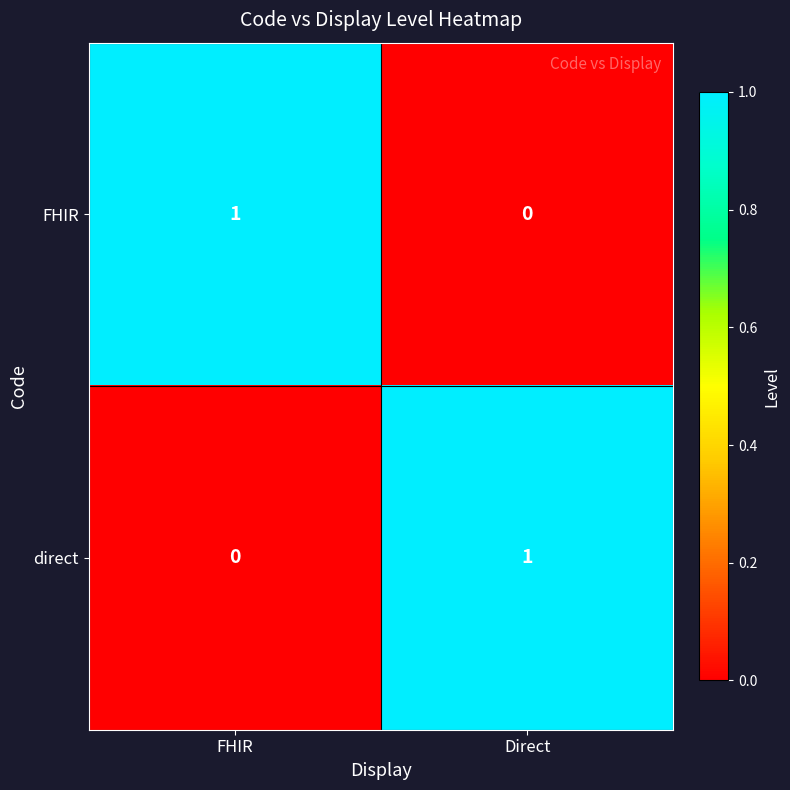

What is the maximum value shown in the chart?

1